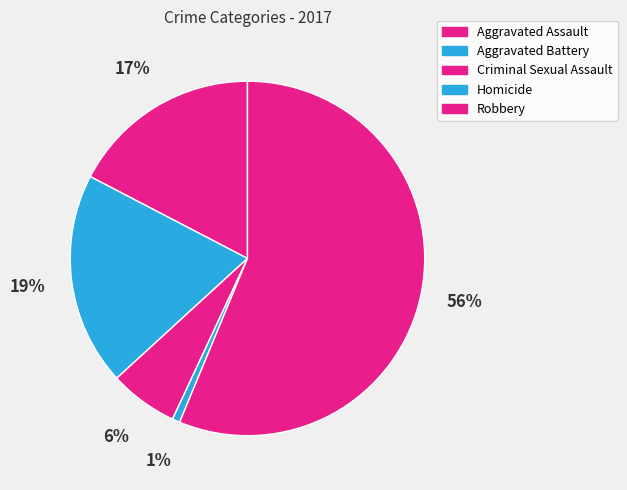

Count the number of slices in the pie.

5